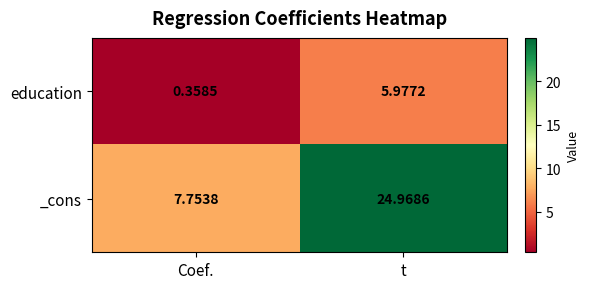

Where is education nearest to the value 3?

Coef.